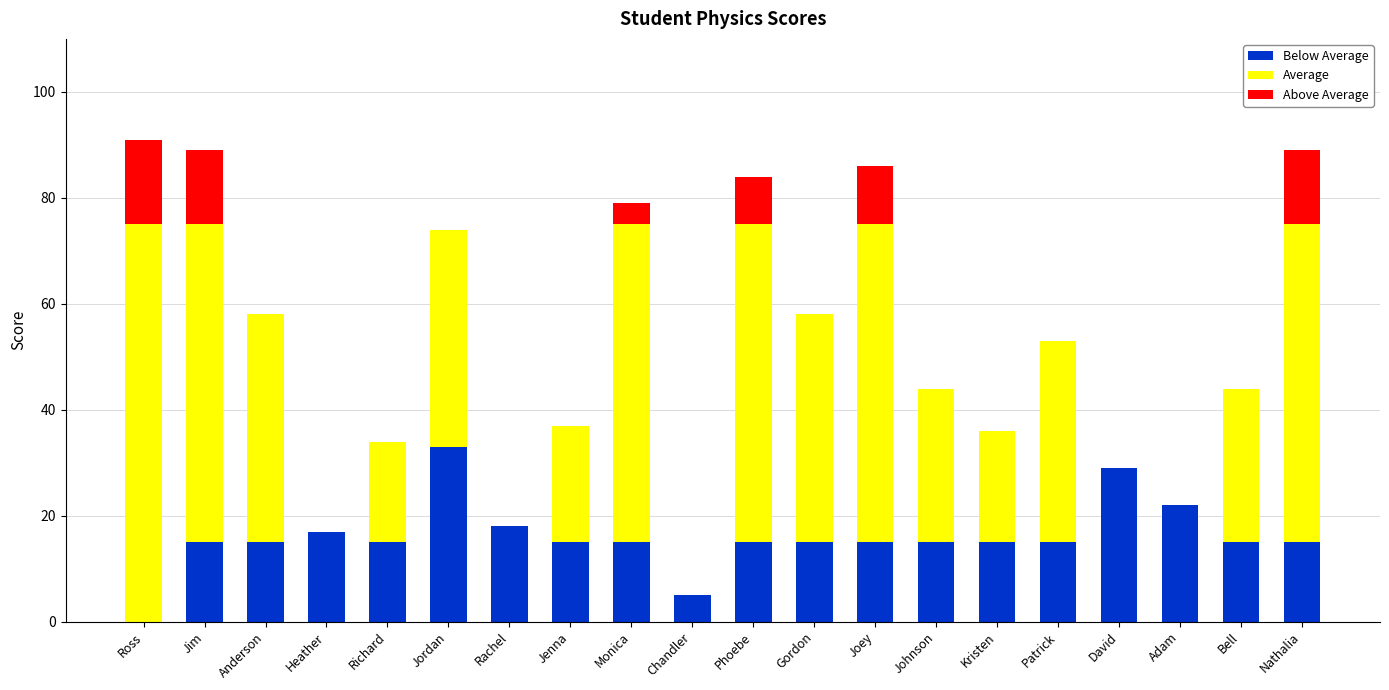

What is the total value across all series at Gordon?

58